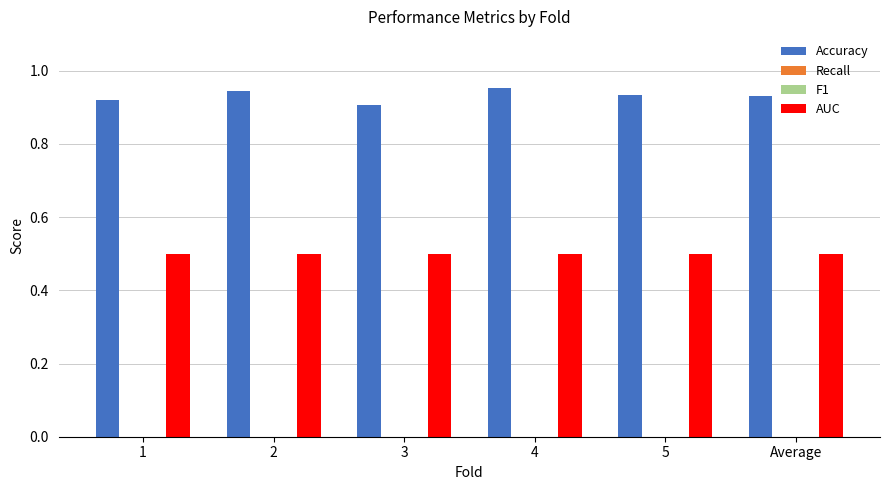

Which series changed the most between 4 and Average?

Accuracy